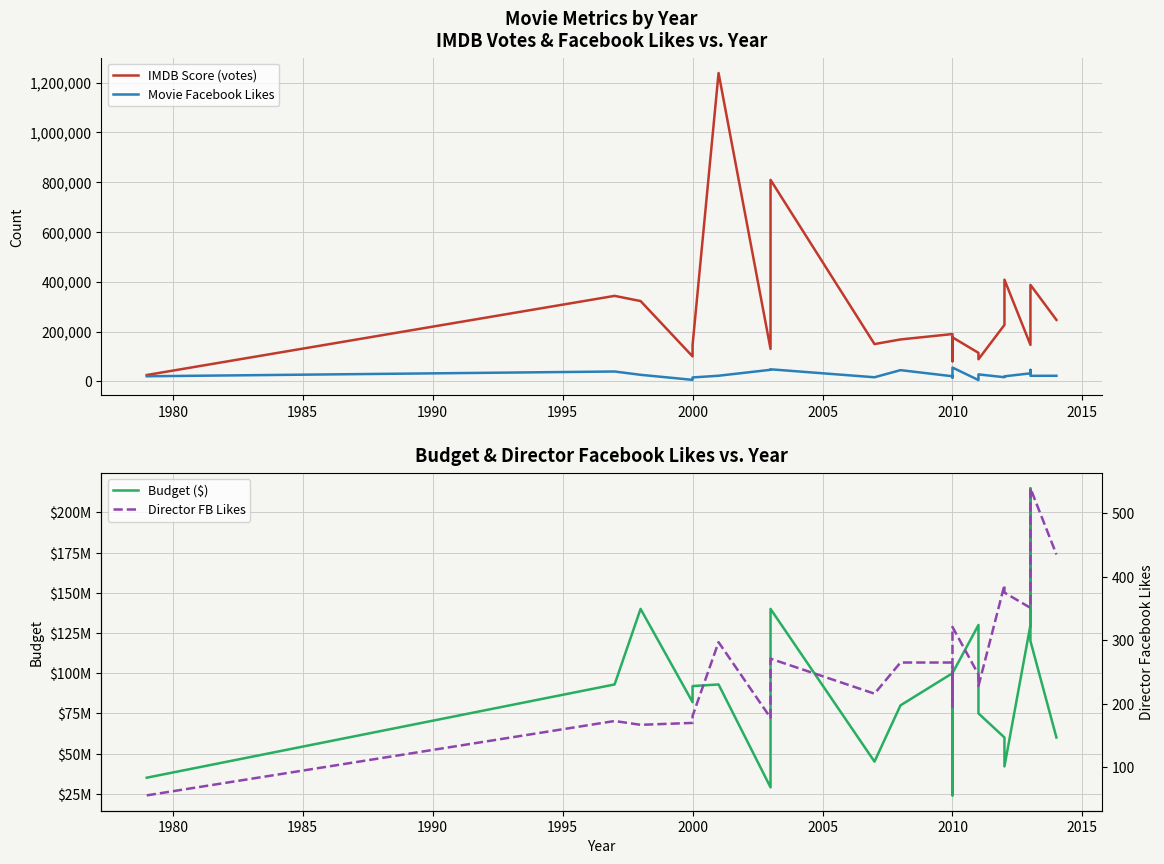

What is the smallest value displayed?

56